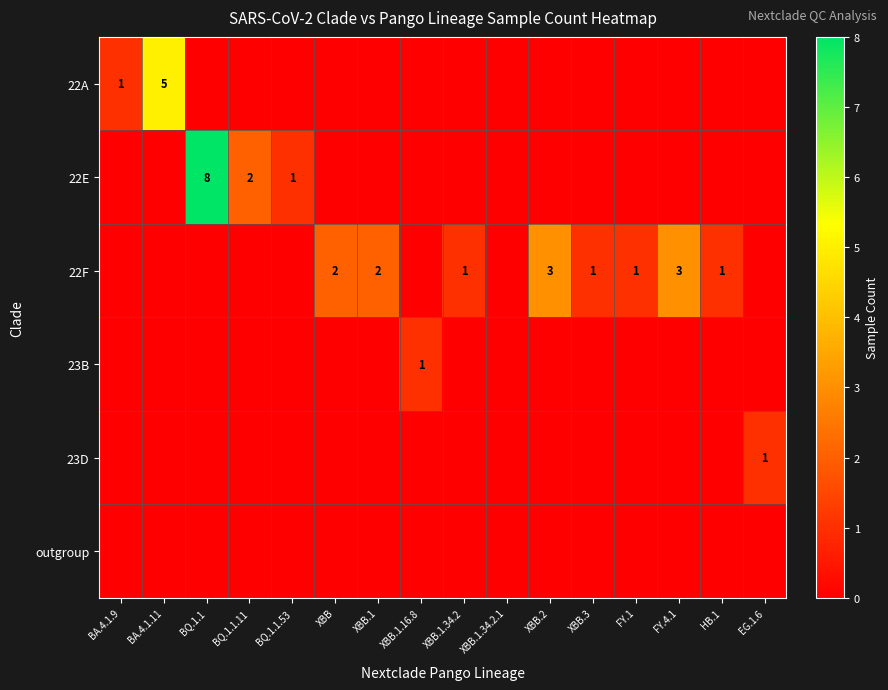

At how many categories does at least one series exceed 4?

2